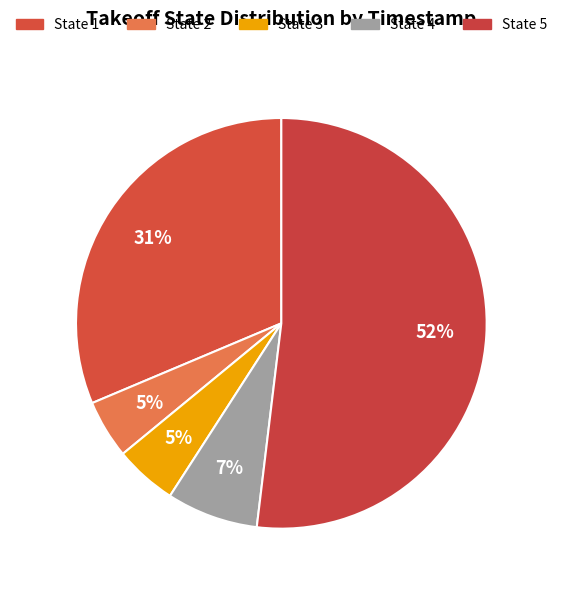

Rank the categories by value from lowest to highest.

2, 3, 4, 1, 5